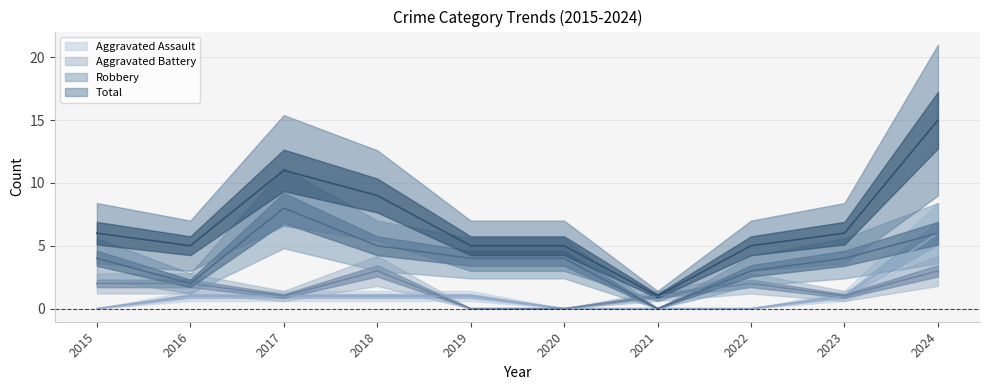

Does the chart have visible grid lines?

Yes